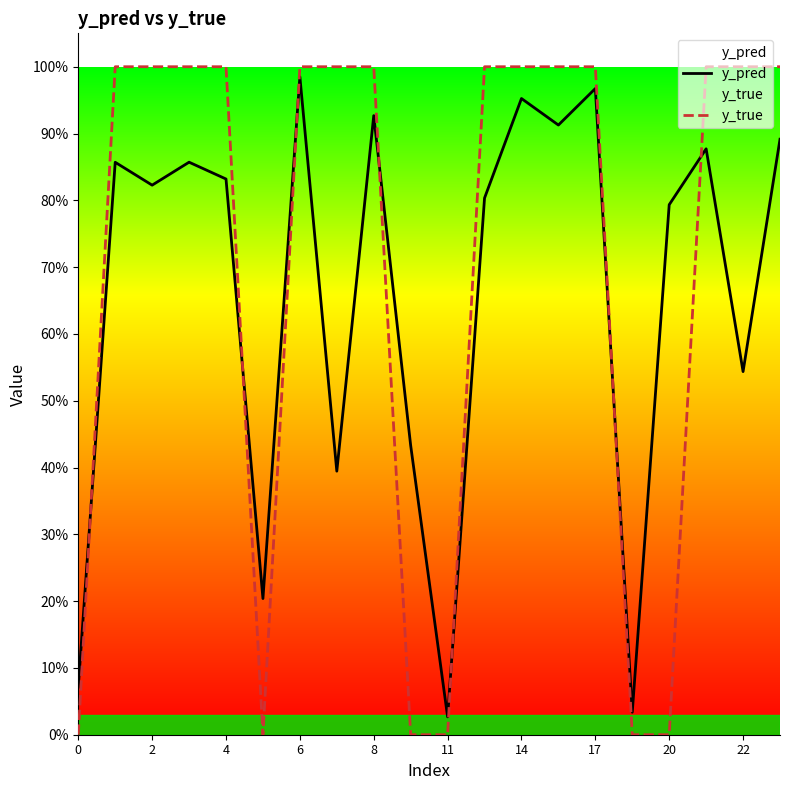

Read the y_pred value at 13.

0.9